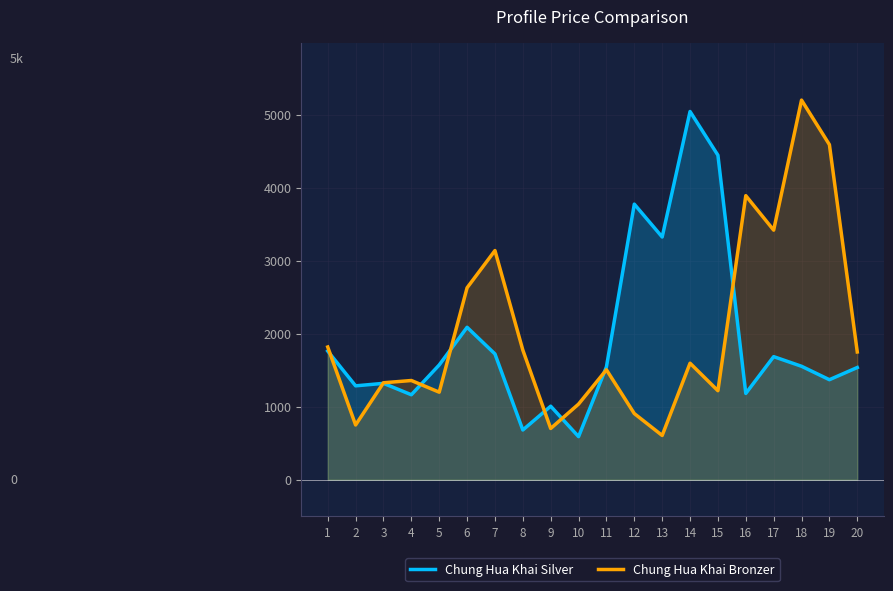

True or false: Chung Hua Khai Bronzer has a value of 2114 at 11.

False